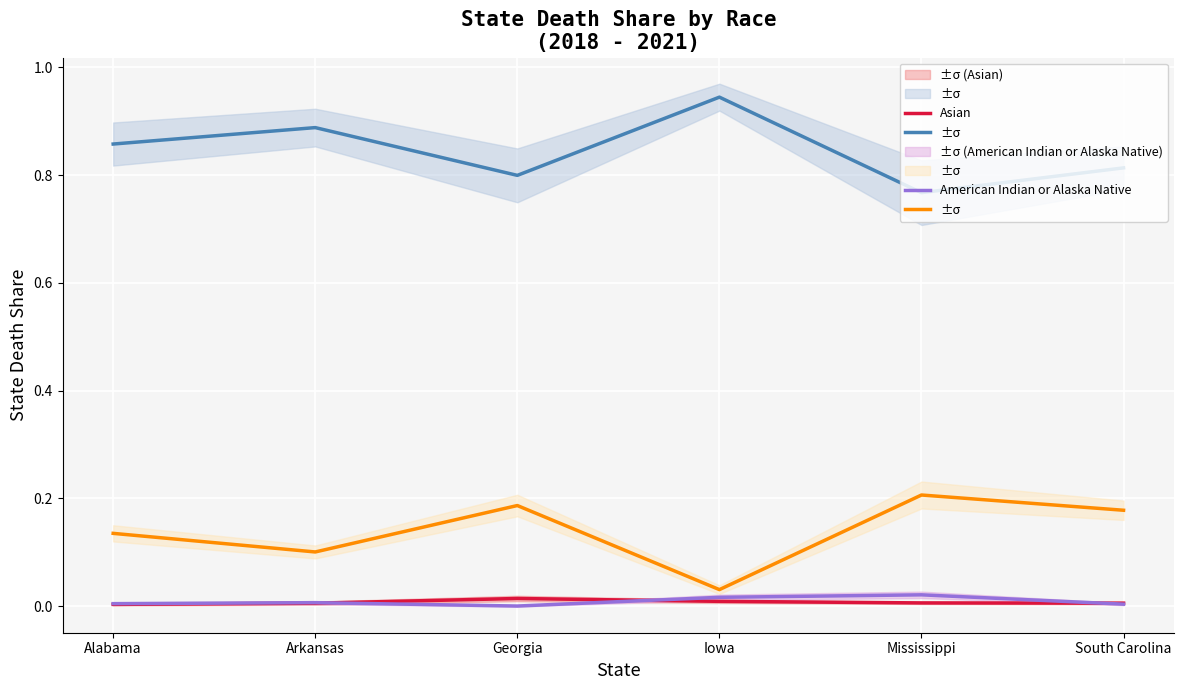

Which series has the largest total across all categories?

White